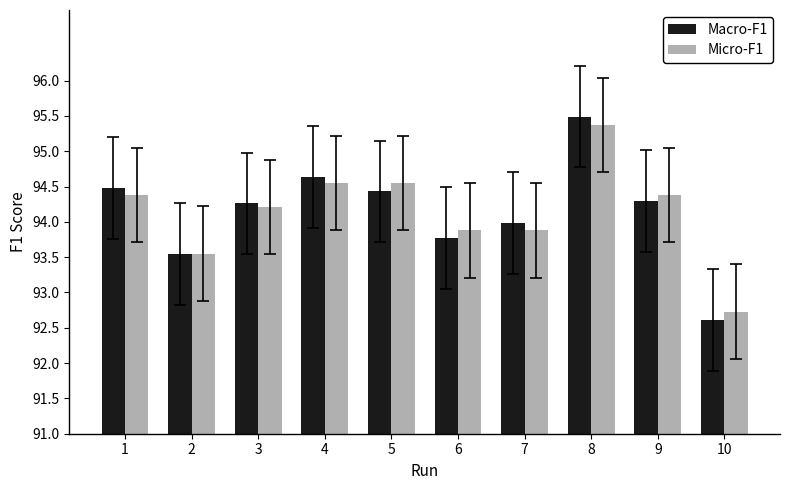

At which category is the sum across all series the highest?

8